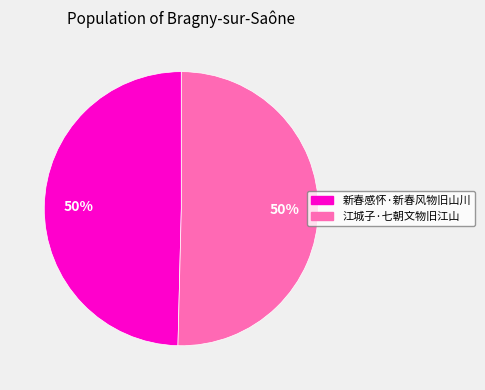

To the nearest percent, what is the average slice percentage?

50%